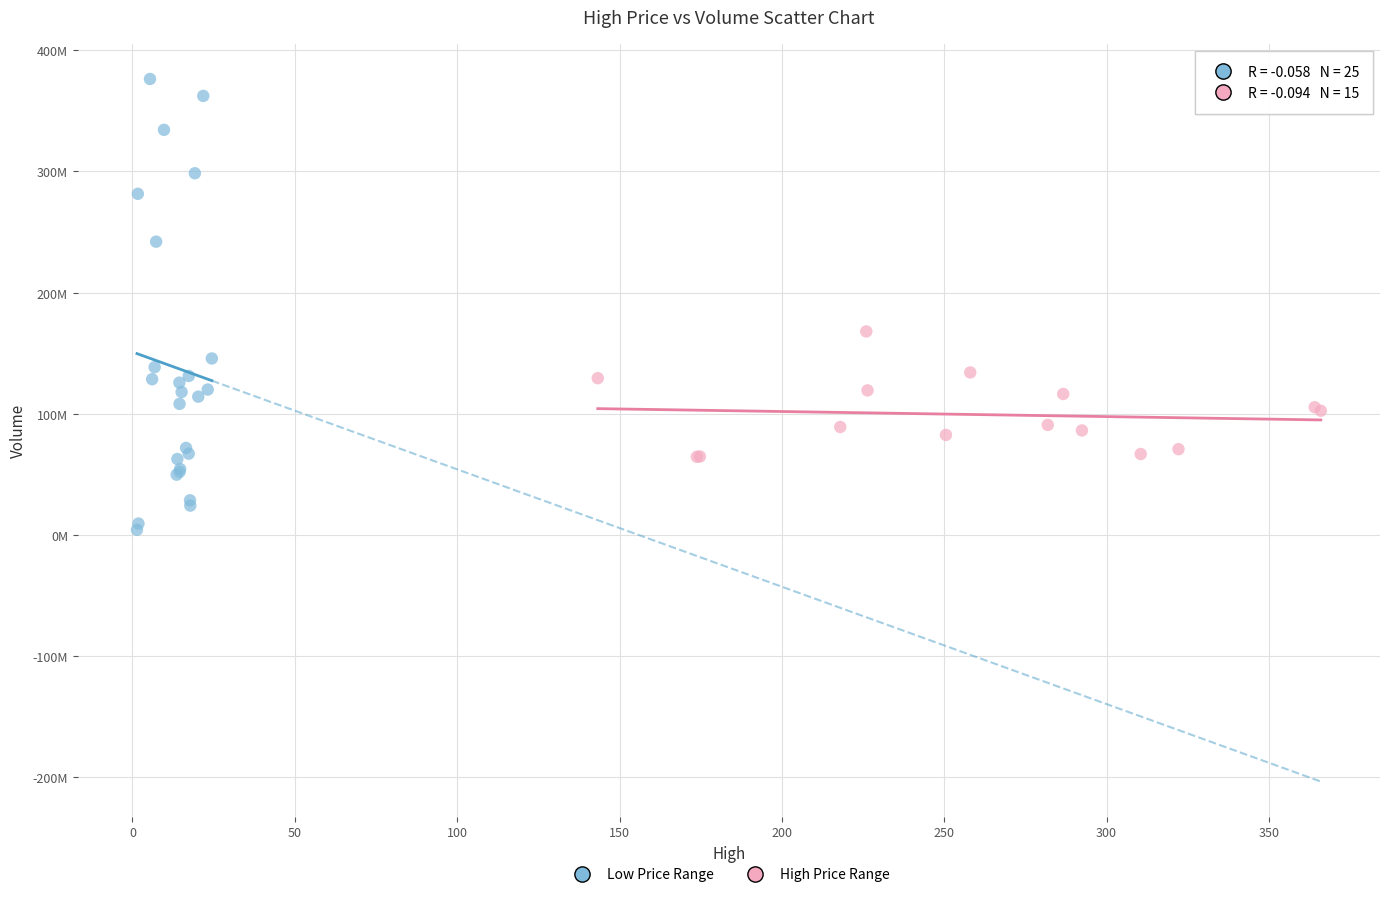

Which series reaches the maximum Y coordinate?

Low Price Range